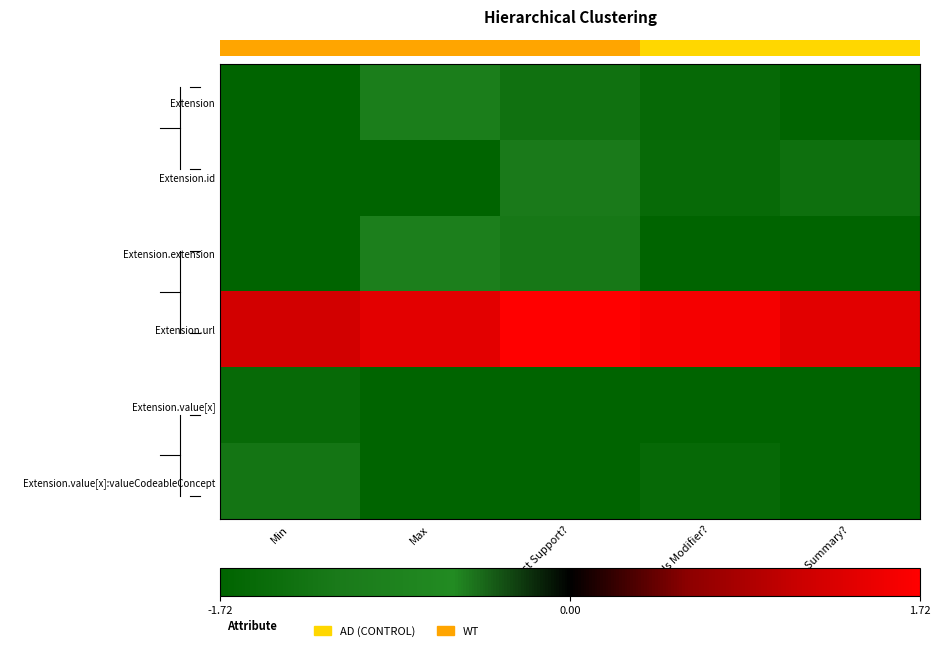

At which label does Extension.extension reach its minimum?

Min